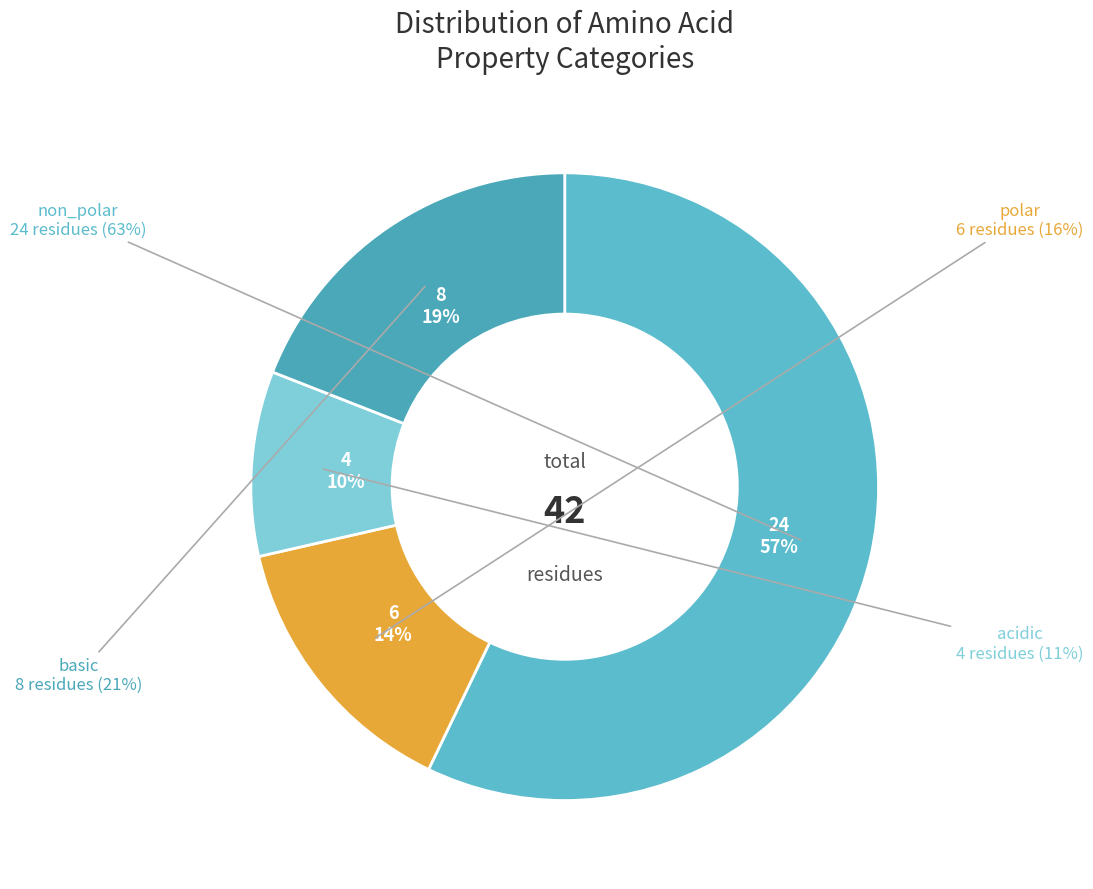

What percentage is the basic slice, to the nearest percent?

19%